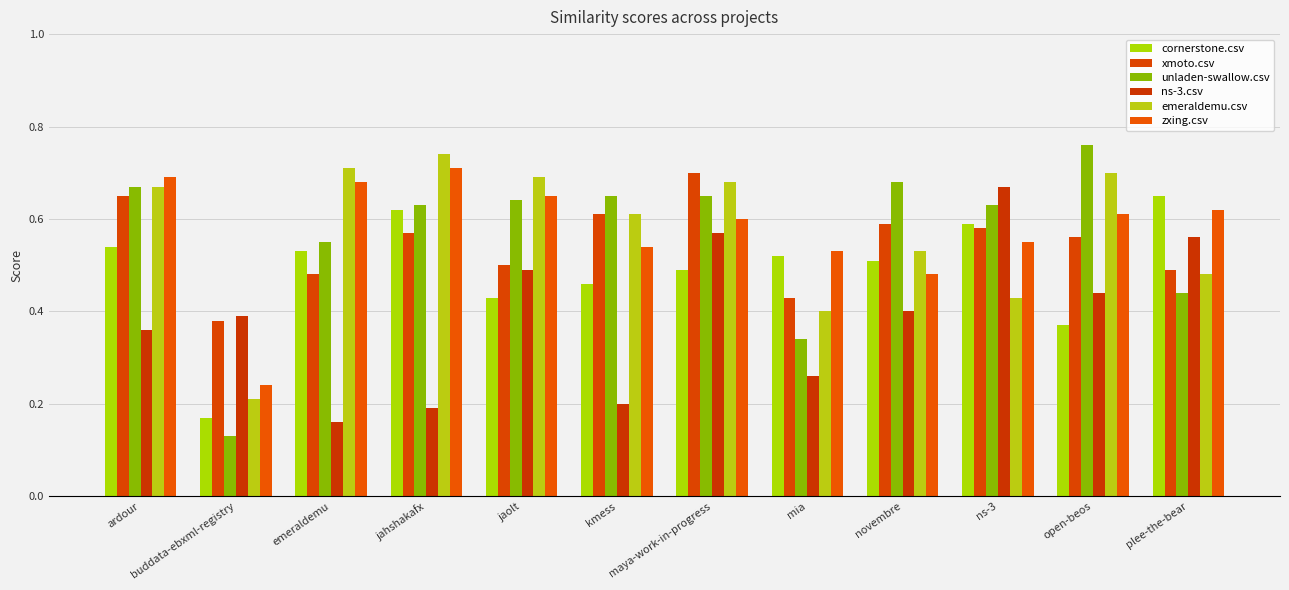

Count the number of categories in the chart.

12